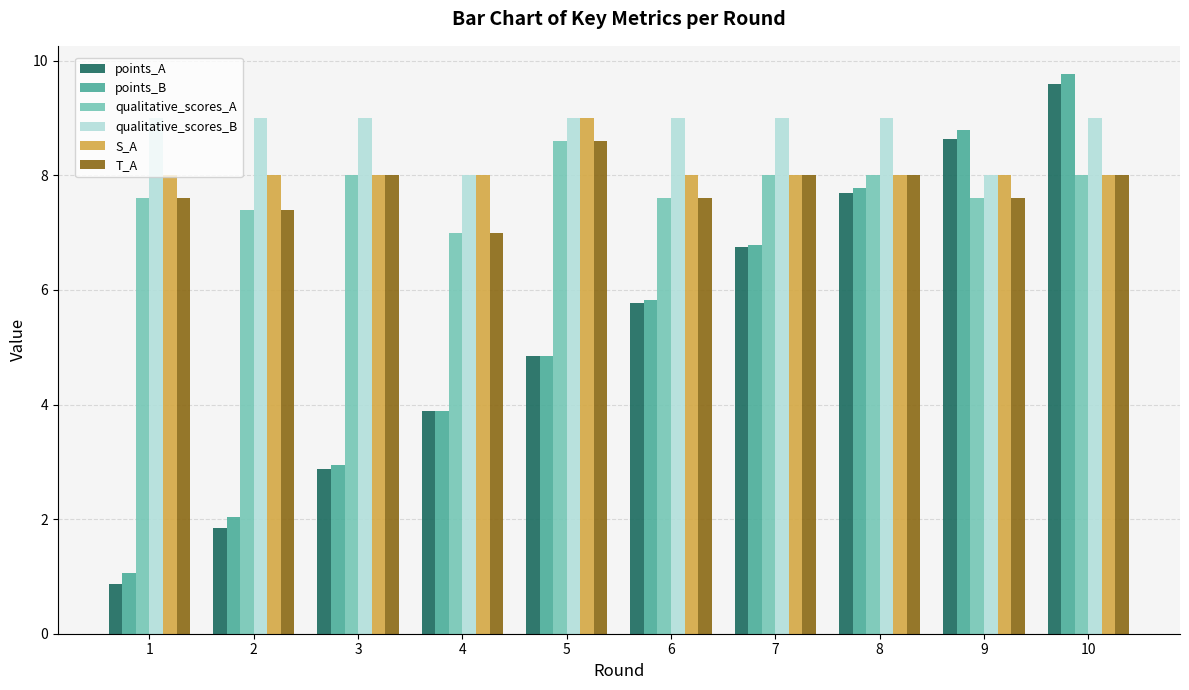

How many series are shown in this chart?

6